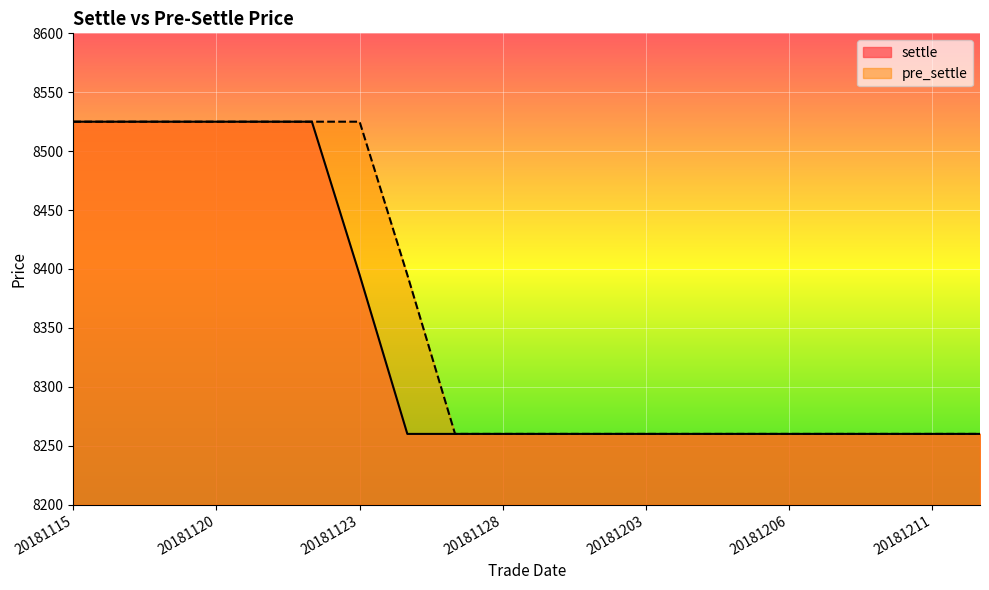

Which series has the largest range (max minus min)?

settle